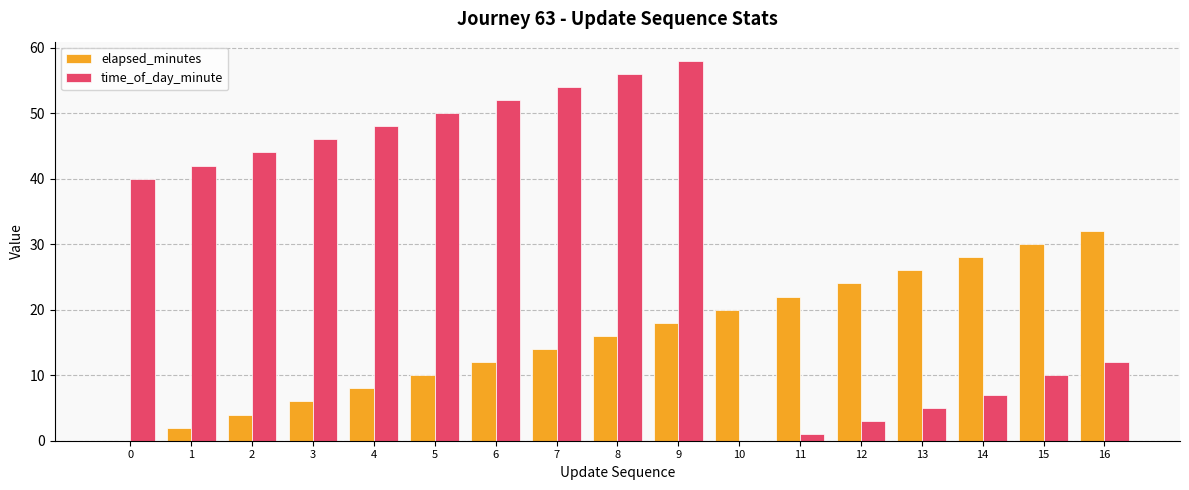

Is the value of time_of_day_minute at 11 greater than the value of elapsed_minutes at 0?

Yes